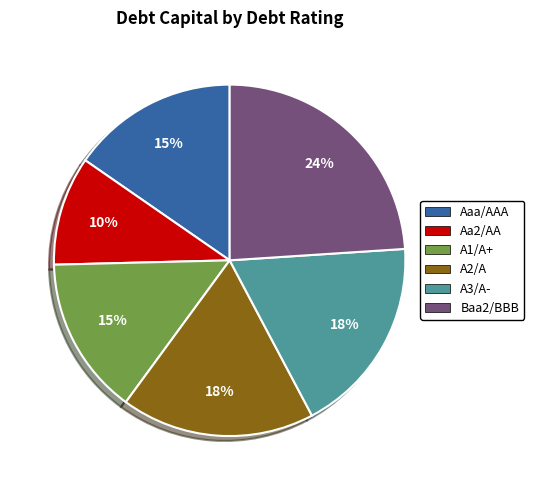

Does any single category account for the majority?

No